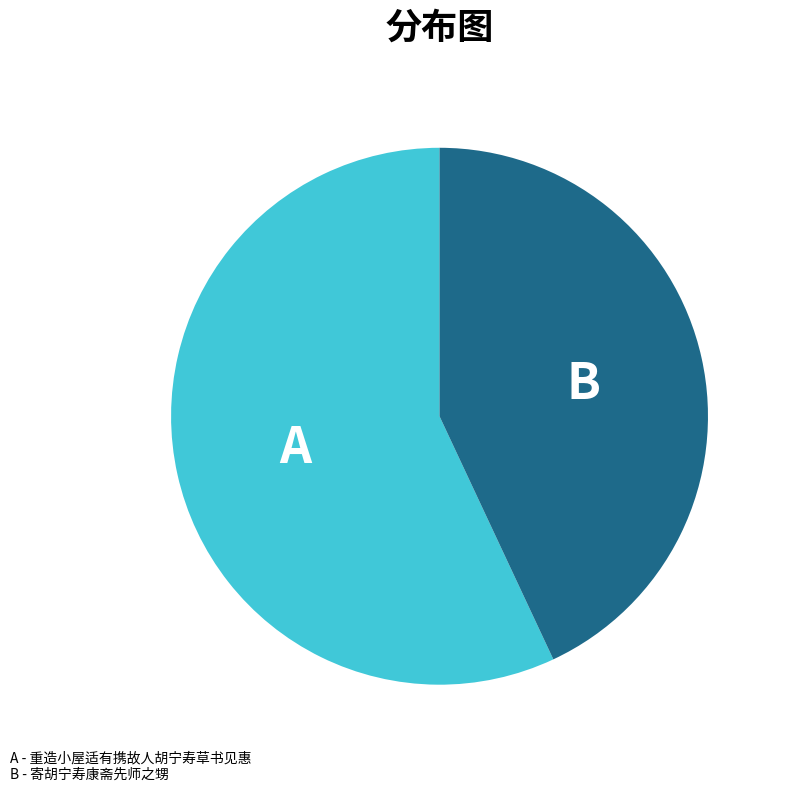

Is there a majority slice in this chart?

Yes